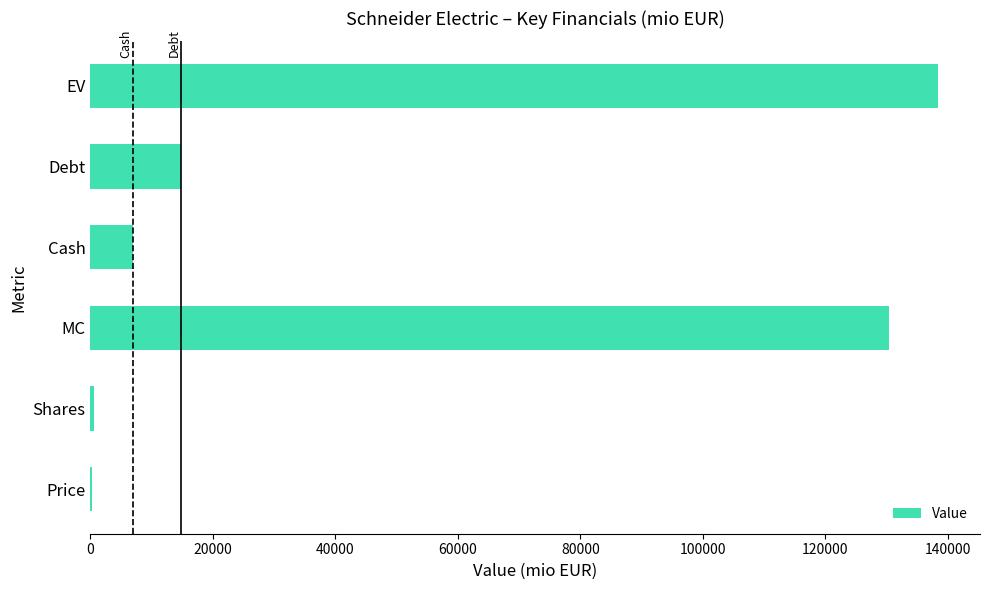

Between Shares and Cash, which is larger?

Cash